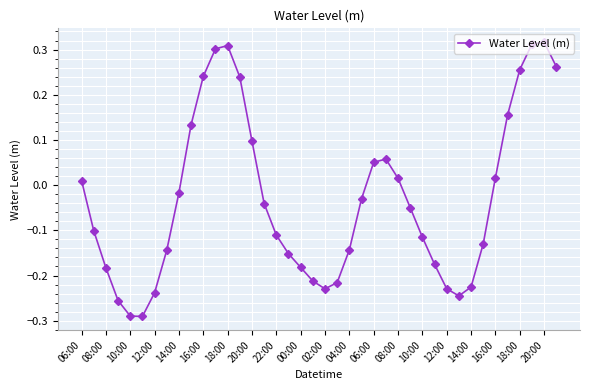

What is the difference between the maximum and minimum values?

0.6